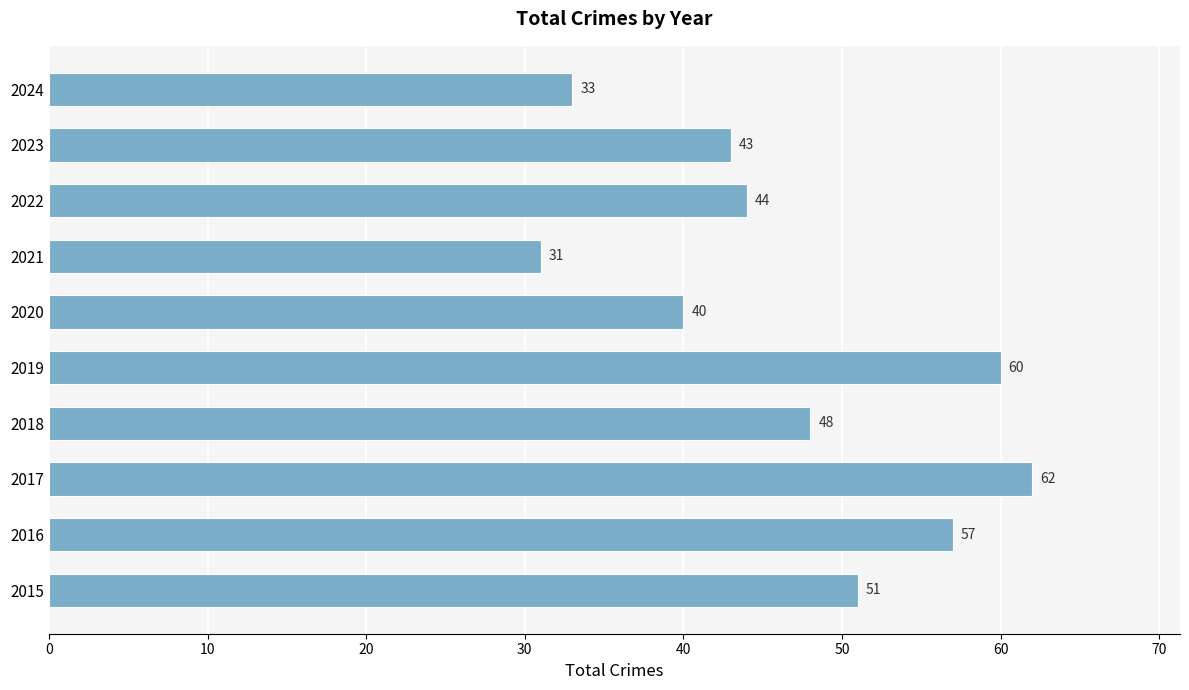

What is the change in value from 2018 to 2019?

+12